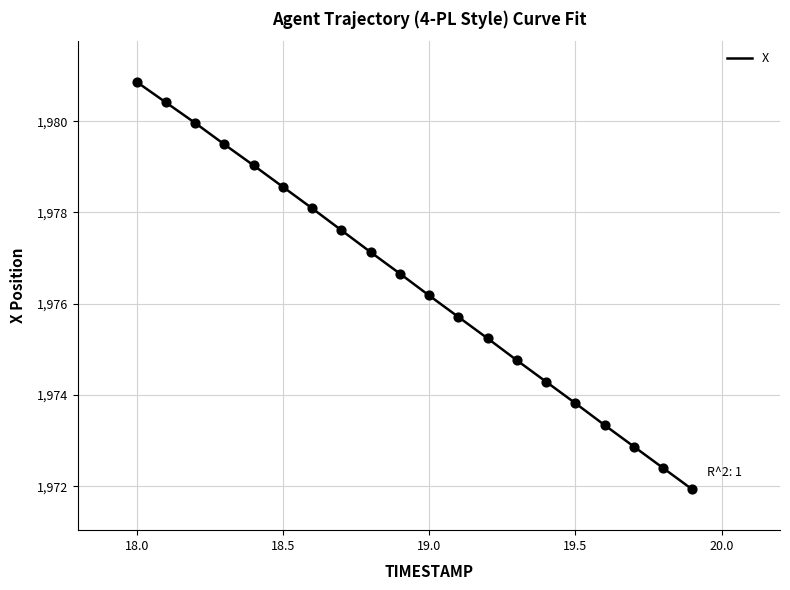

What is the minimum value shown in the chart?

1971.9